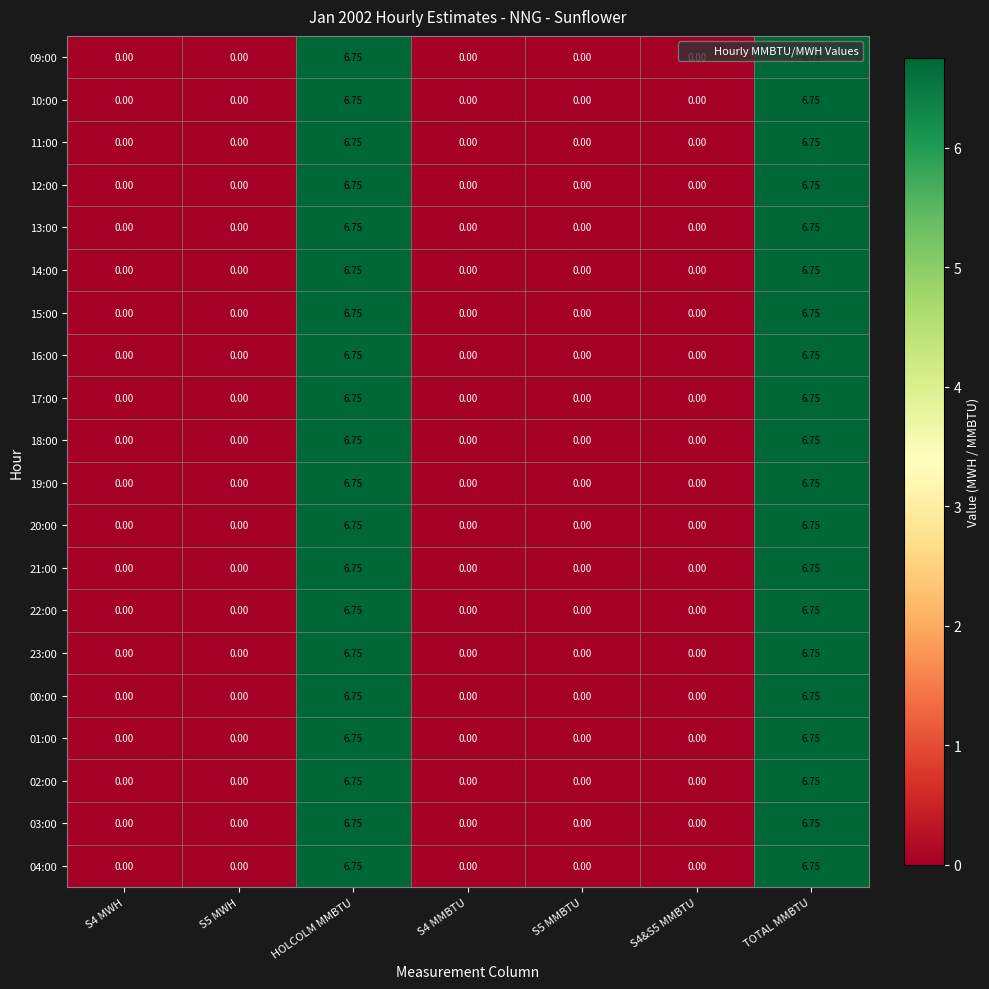

Is the value of 20:00 at S4 MMBTU greater than the value of 23:00 at HOLCOLM MMBTU?

No